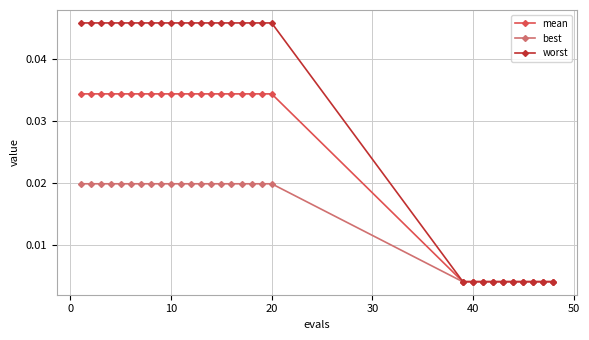

Rank the series by their average value, from lowest to highest.

best, mean, worst